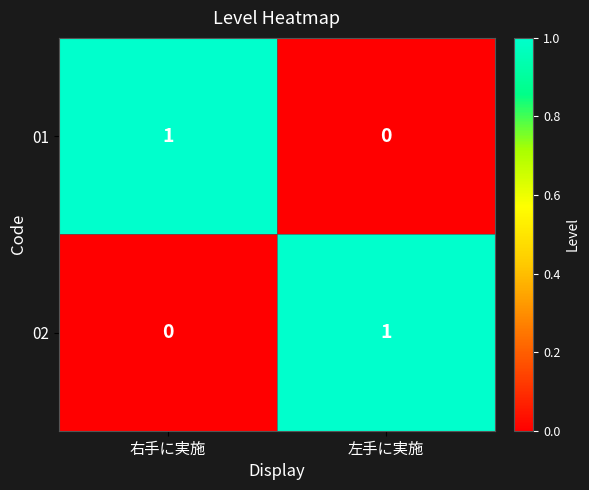

Rank the series at 右手に実施 from highest to lowest value.

01, 02